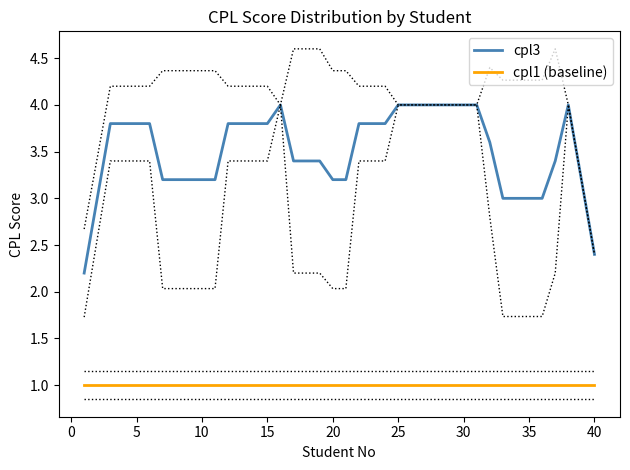

True or false: cpl1 (baseline) has a value of 1.0 at 35.

True